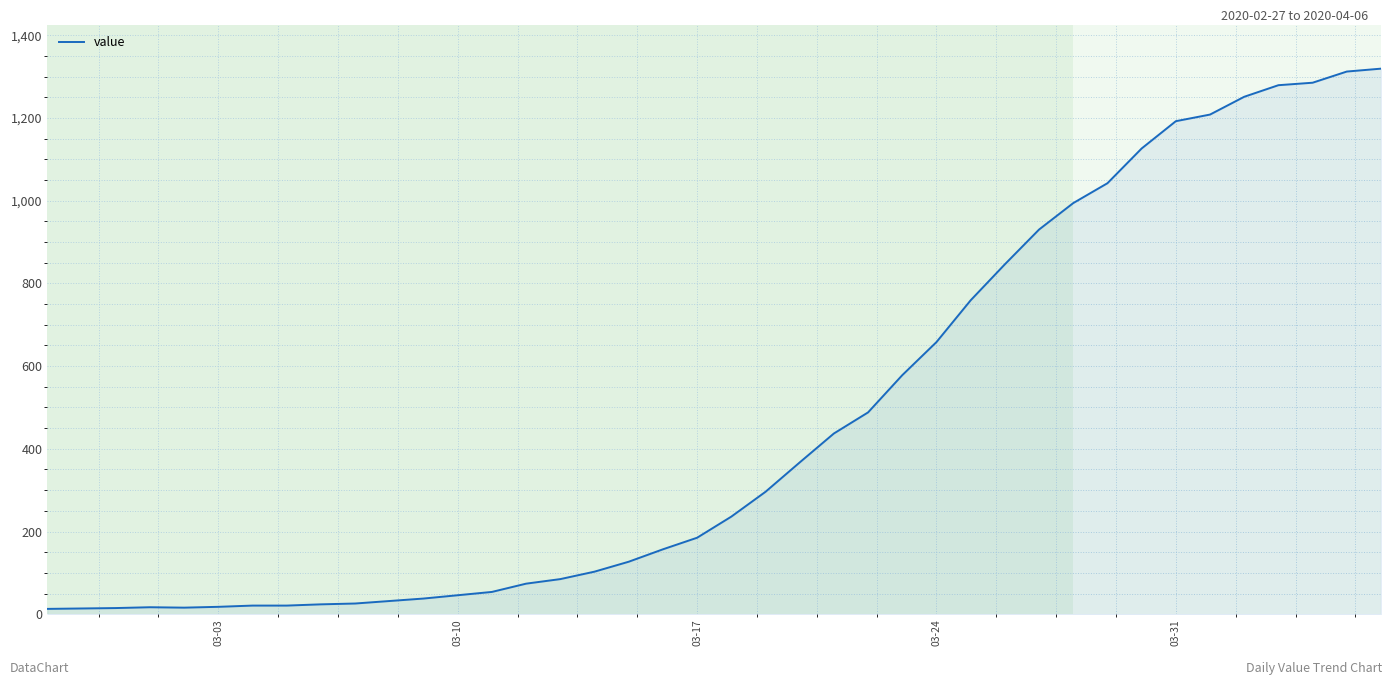

What is the difference between the second highest and minimum values?

1299